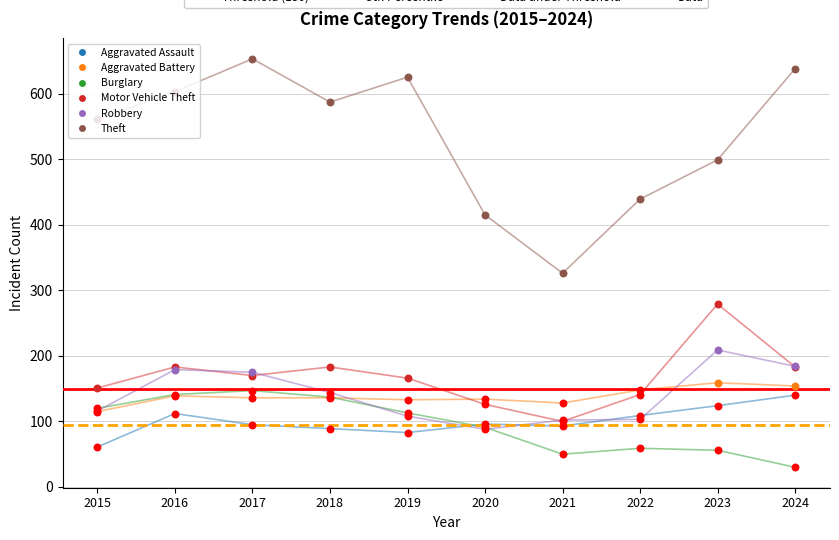

Which series contains the highest Y value?

Theft